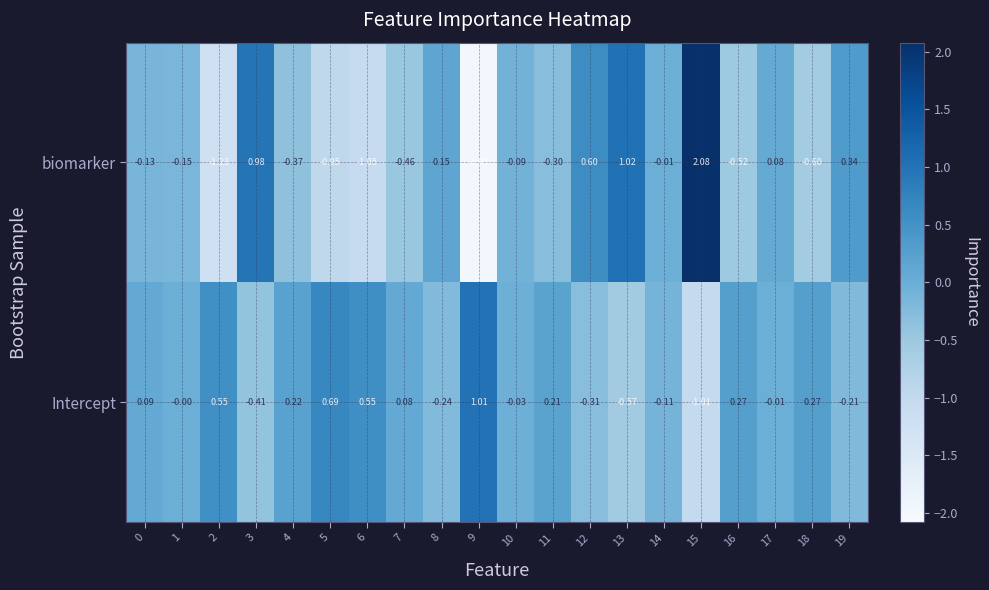

Between 0 and 8, which series saw the biggest shift?

Intercept